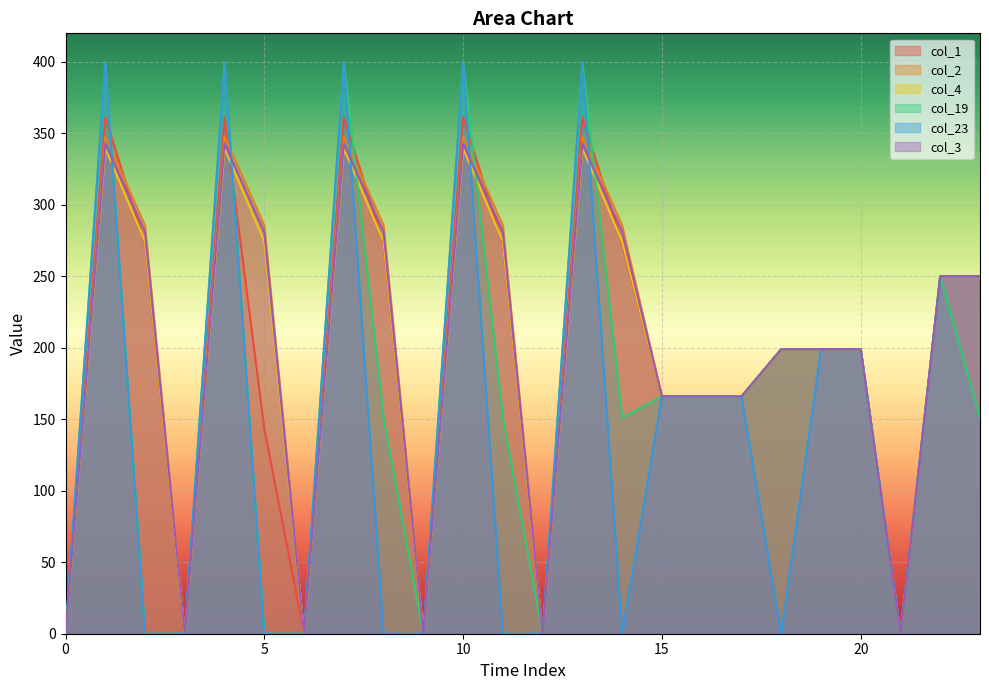

Reading left to right, list all the values displayed in this chart.

col_1: 0.0	361.1	272.7	0.0	361.1	143.3	0.0	361.1	272.7	0.0	361.1	272.7	0.0	361.1	272.7	166.0	166.0	166.0	199.0	199.0	199.0	0.0	250.0	250.0
col_2: 0.0	347.9	285.5	0.0	347.9	285.5	0.0	347.9	285.5	0.0	347.9	285.5	0.0	347.9	285.5	166.0	166.0	166.0	199.0	199.0	199.0	0.0	250.0	250.0
col_4: 0.0	339.6	274.4	0.0	339.6	274.4	0.0	339.6	274.4	0.0	339.6	274.4	0.0	339.6	274.4	166.0	166.0	166.0	199.0	199.0	199.0	0.0	250.0	250.0
col_19: 0.0	399.7	0.0	0.0	399.7	0.0	0.0	399.7	151.1	0.0	399.7	151.1	0.0	399.7	151.1	166.0	166.0	166.0	199.0	199.0	199.0	0.0	250.0	151.1
col_23: 0.0	399.4	0.0	0.0	399.4	0.0	0.0	399.4	0.0	0.0	399.4	0.0	0.0	399.4	0.0	166.0	166.0	166.0	0.0	199.0	199.0	0.0	250.0	250.0
col_3: 0.0	342.7	281.0	0.0	342.7	281.0	0.0	342.7	281.0	0.0	342.7	281.0	0.0	342.7	281.0	166.0	166.0	166.0	199.0	199.0	199.0	0.0	250.0	250.0